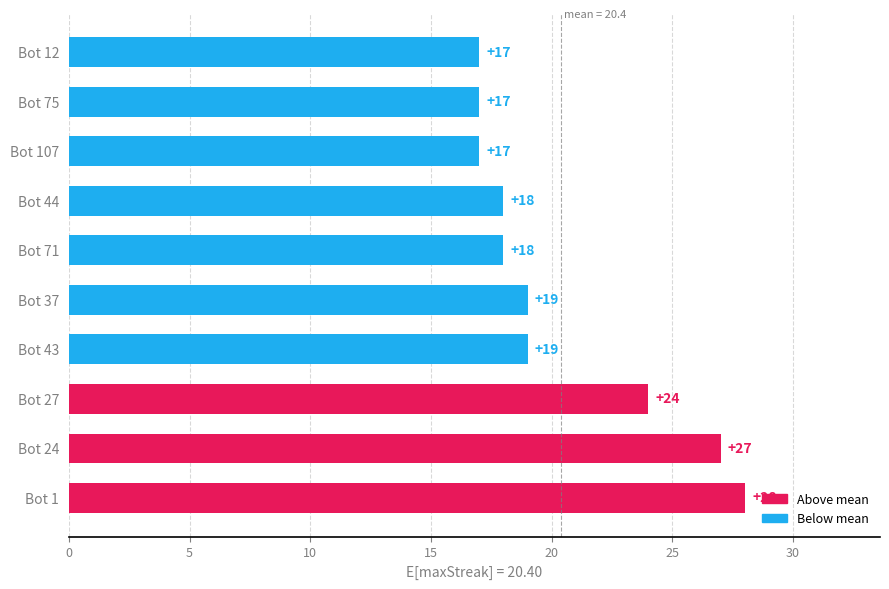

Are the bars grouped side by side (vs. stacked)?

No